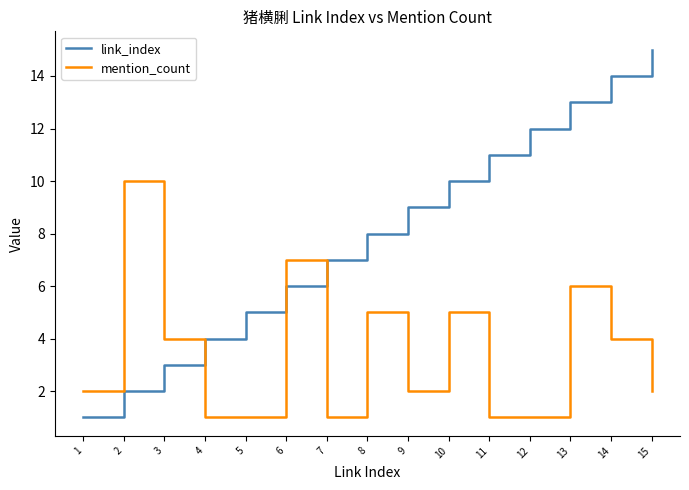

At which category does the chart reach its peak across all series?

15